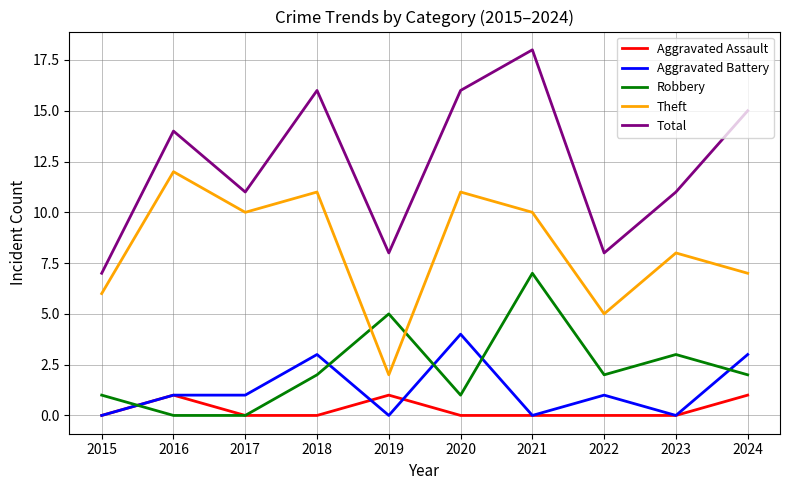

In Aggravated Assault, how many points are higher than both neighbors (excluding endpoints)?

2